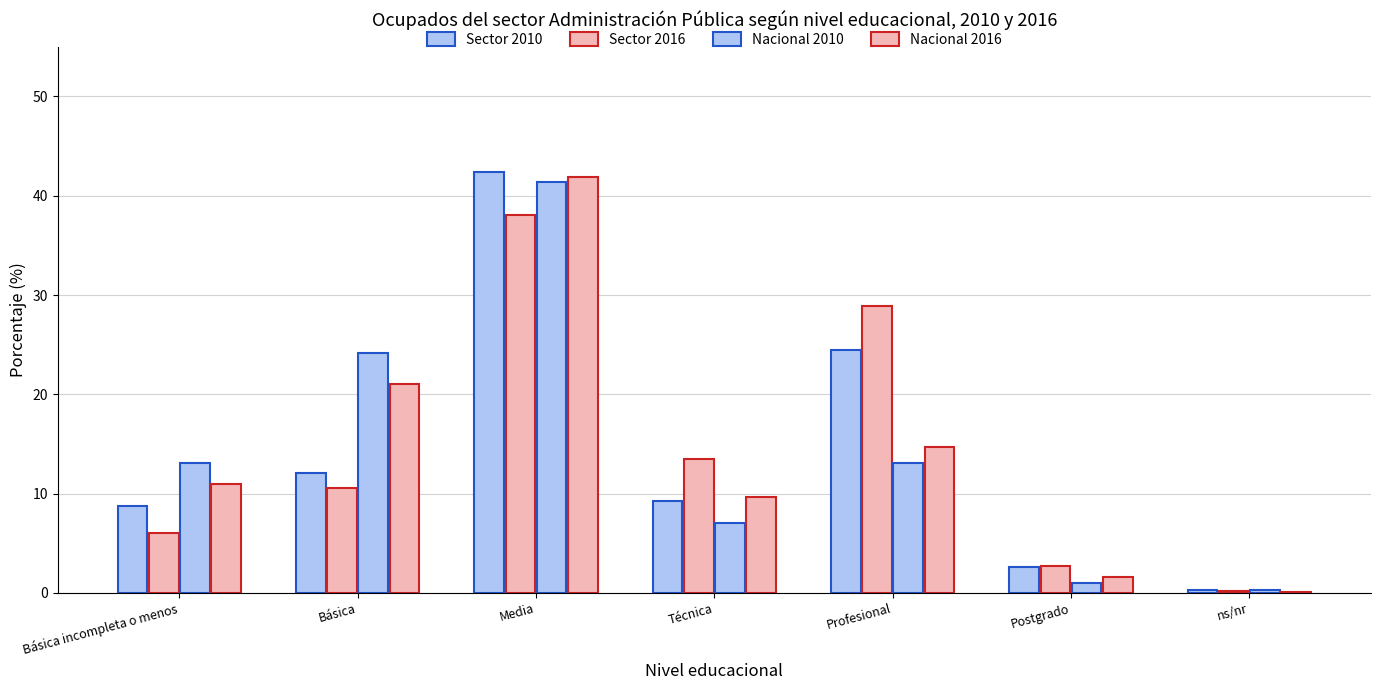

Are the bars horizontal?

No